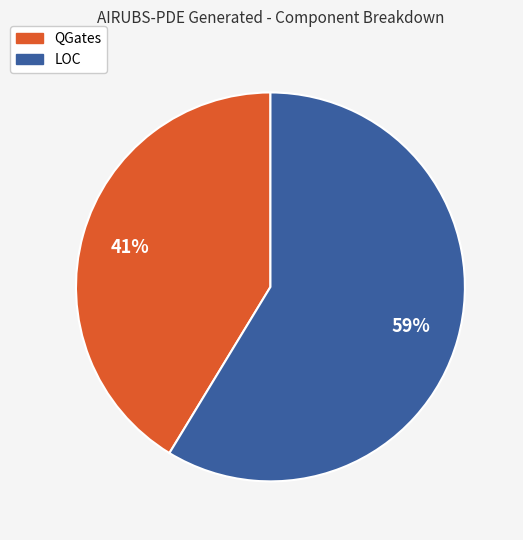

Which has a higher value, QGates or LOC?

LOC